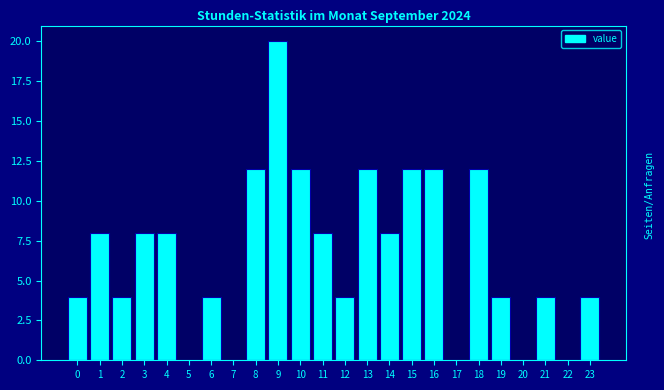

Reading left to right, extract all data points from this chart.

0=4	1=8	2=4	3=8	4=8	5=0	6=4	7=0	8=12	9=20	10=12	11=8	12=4	13=12	14=8	15=12	16=12	17=0	18=12	19=4	20=0	21=4	22=0	23=4